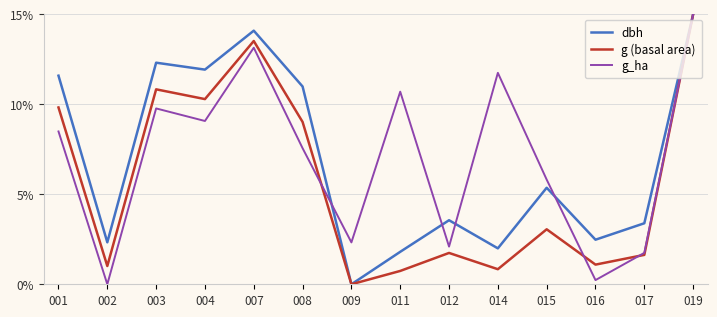

What are all the series names shown in the legend?

dbh, g (basal area), g_ha